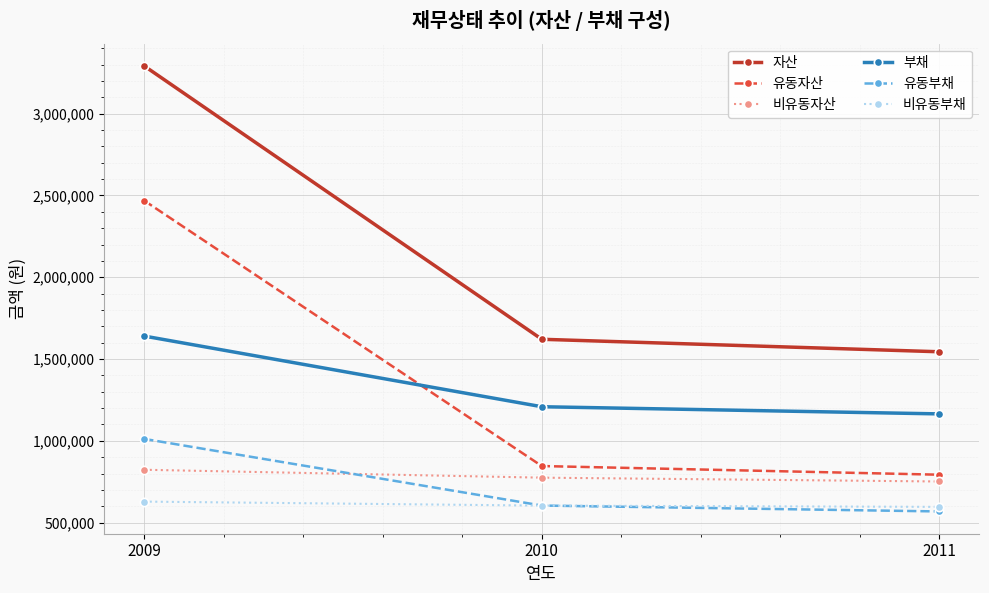

What is the sum of all 자산 values?

6457185